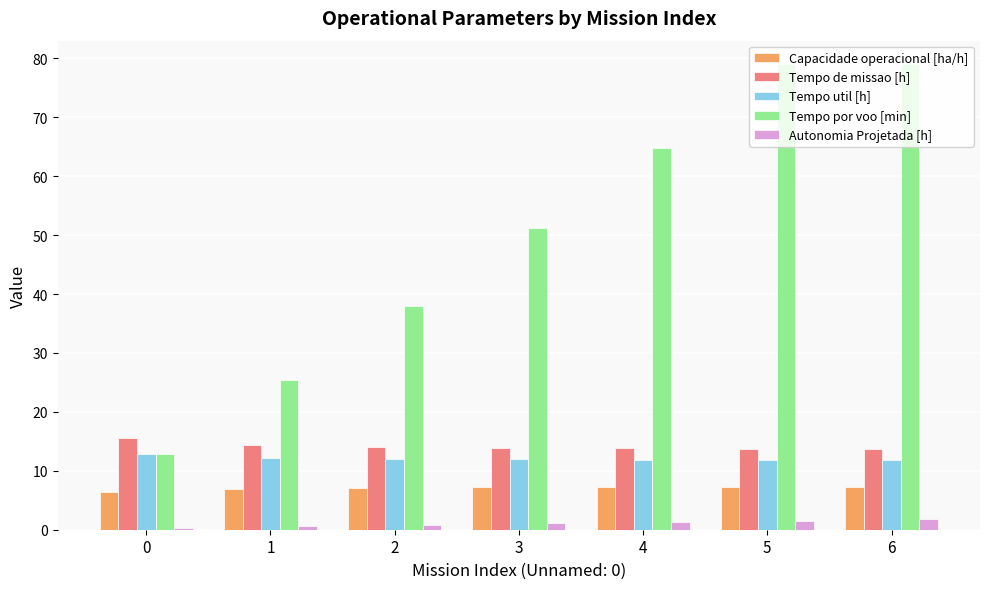

Is the value of Tempo de missao [h] at 6 greater than the value of Tempo util [h] at 3?

Yes